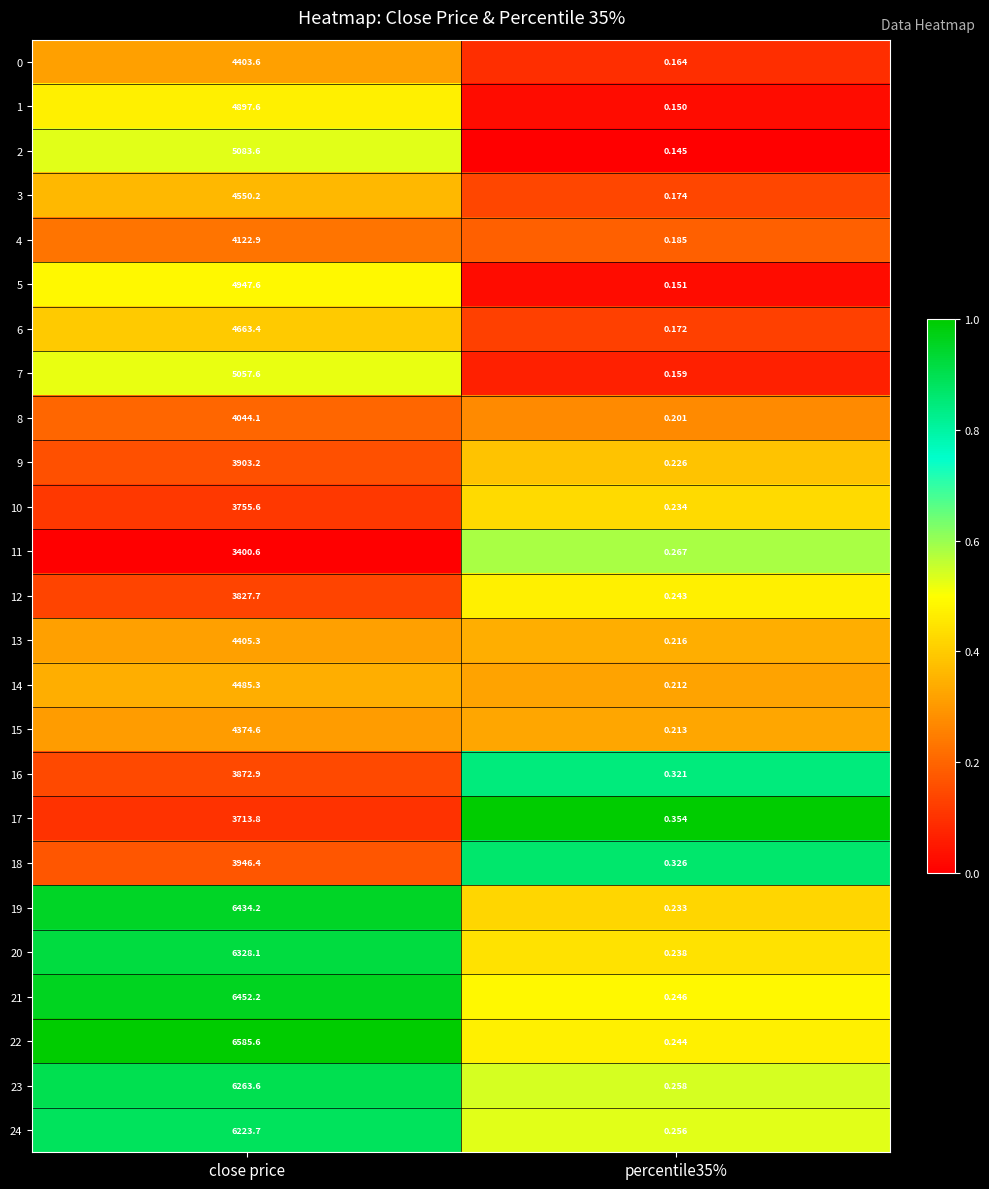

Is the value of 15 at close price greater than the value of 6 at close price?

No